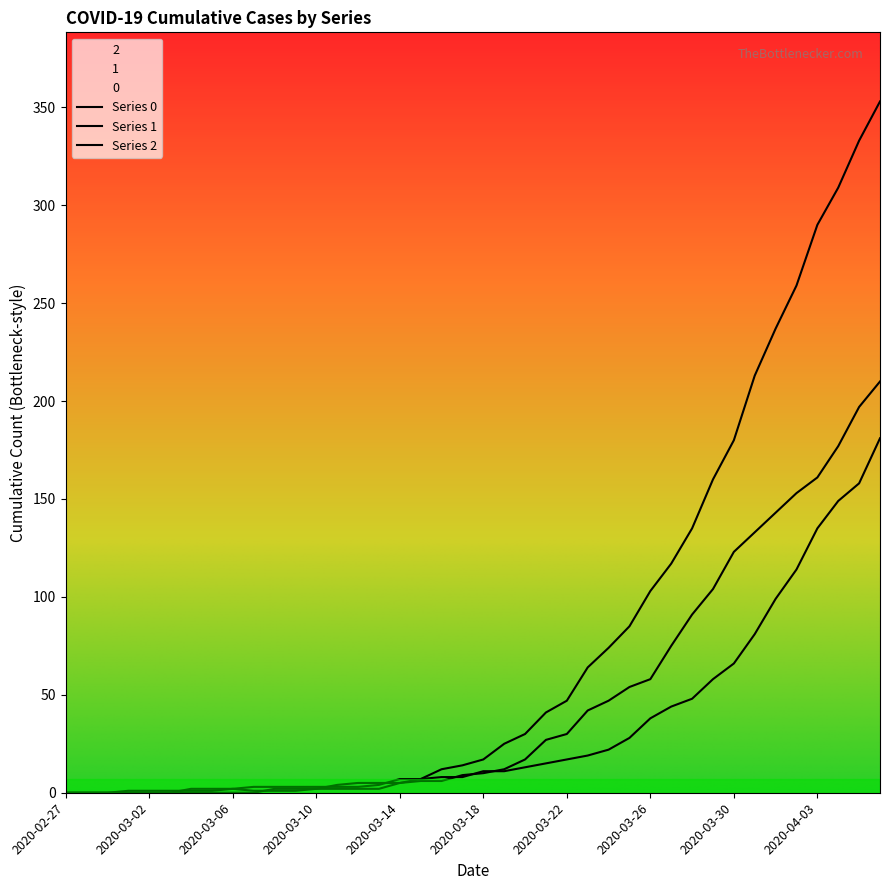

Rank the series at 2020-03-29 from highest to lowest value.

0, 2, 1